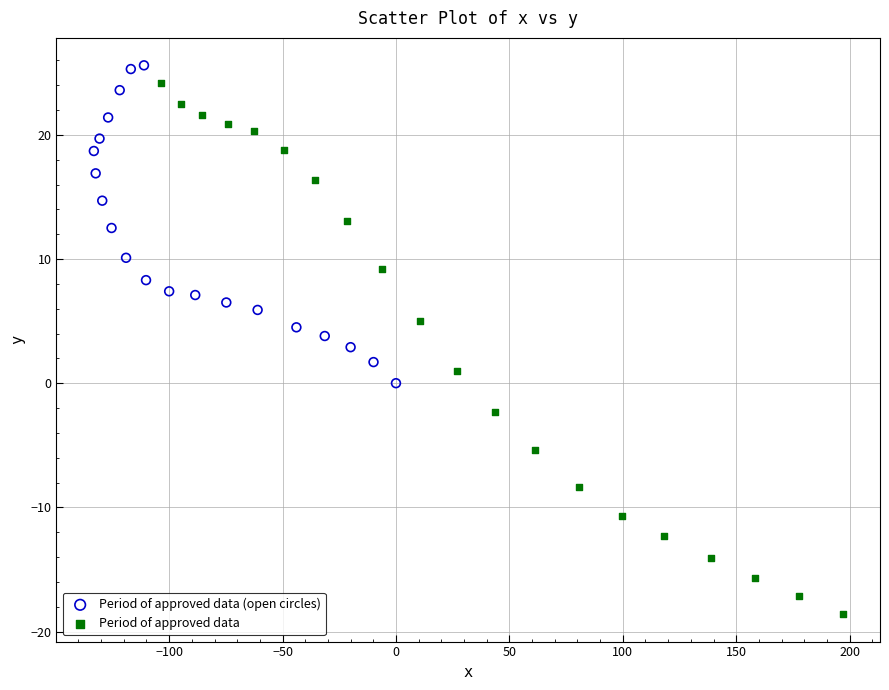

Which series contains the lowest Y value?

Period of approved data